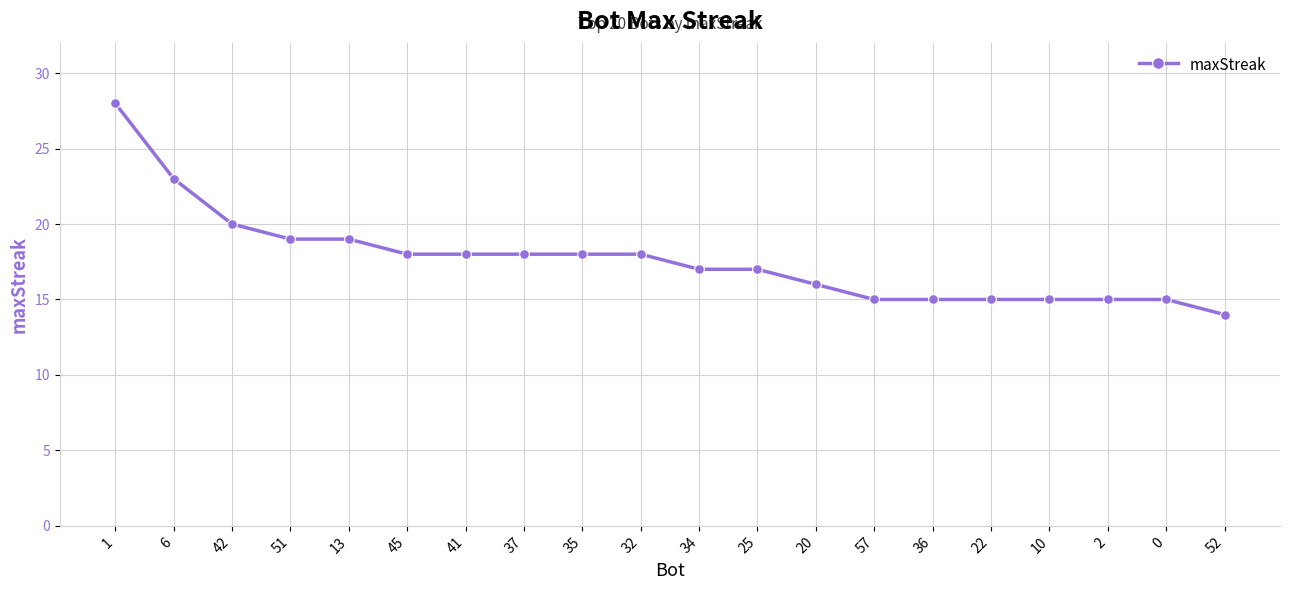

Reading left to right, list all the values displayed in this chart.

28	23	20	19	19	18	18	18	18	18	17	17	16	15	15	15	15	15	15	14